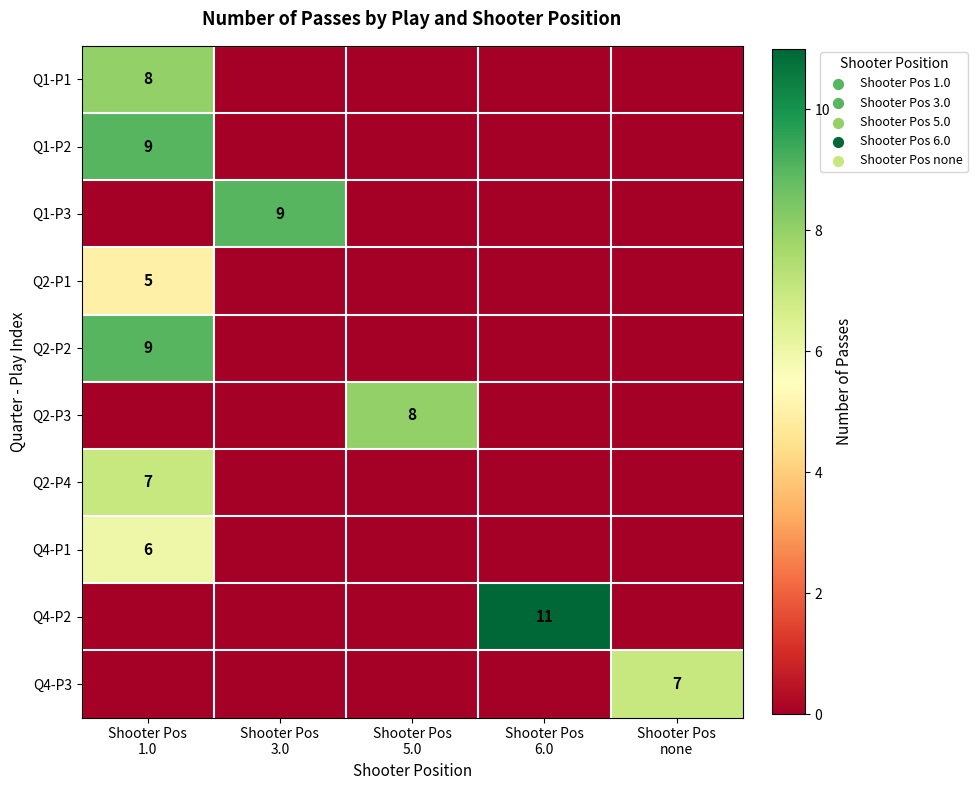

List the labels in order of Q1-P3 value, smallest first.

Shooter Pos 1.0, Shooter Pos 5.0, Shooter Pos 6.0, Shooter Pos none, Shooter Pos 3.0